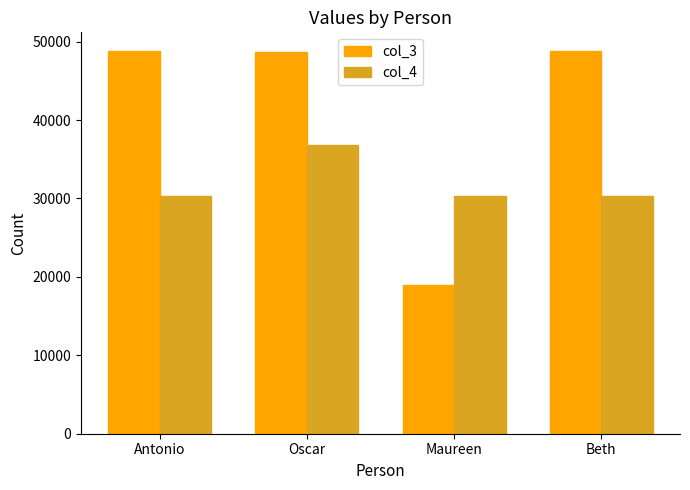

What value does the col_4 series have at Beth?

30300